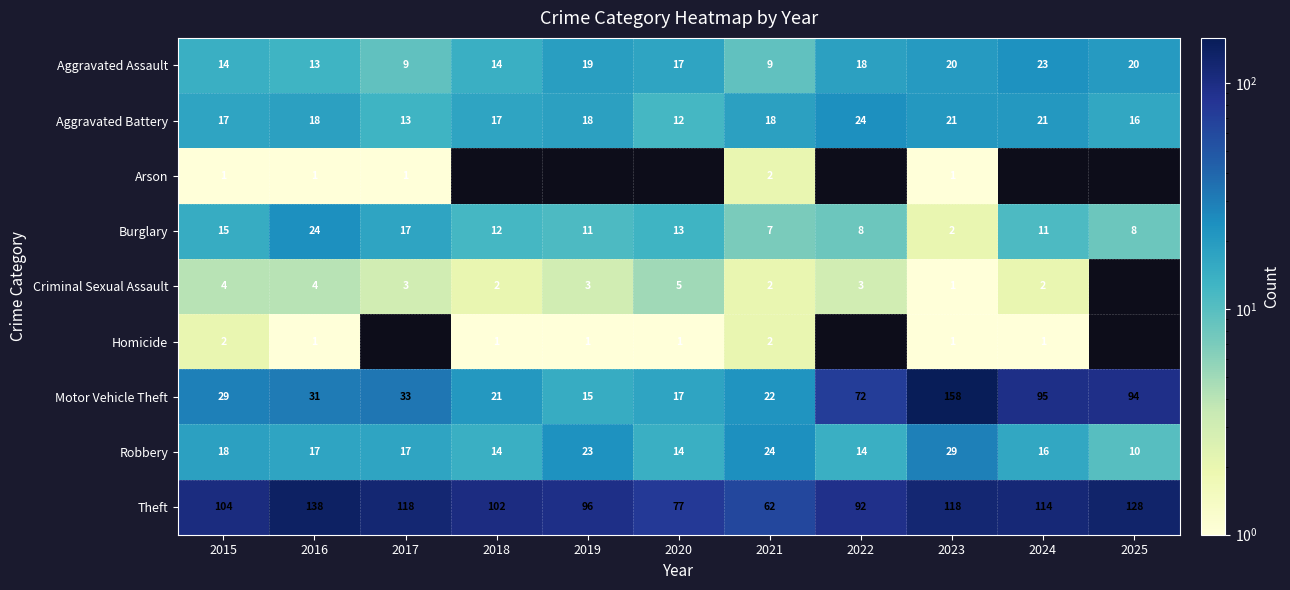

What is the difference between the maximum and minimum values in the Aggravated Assault series?

14